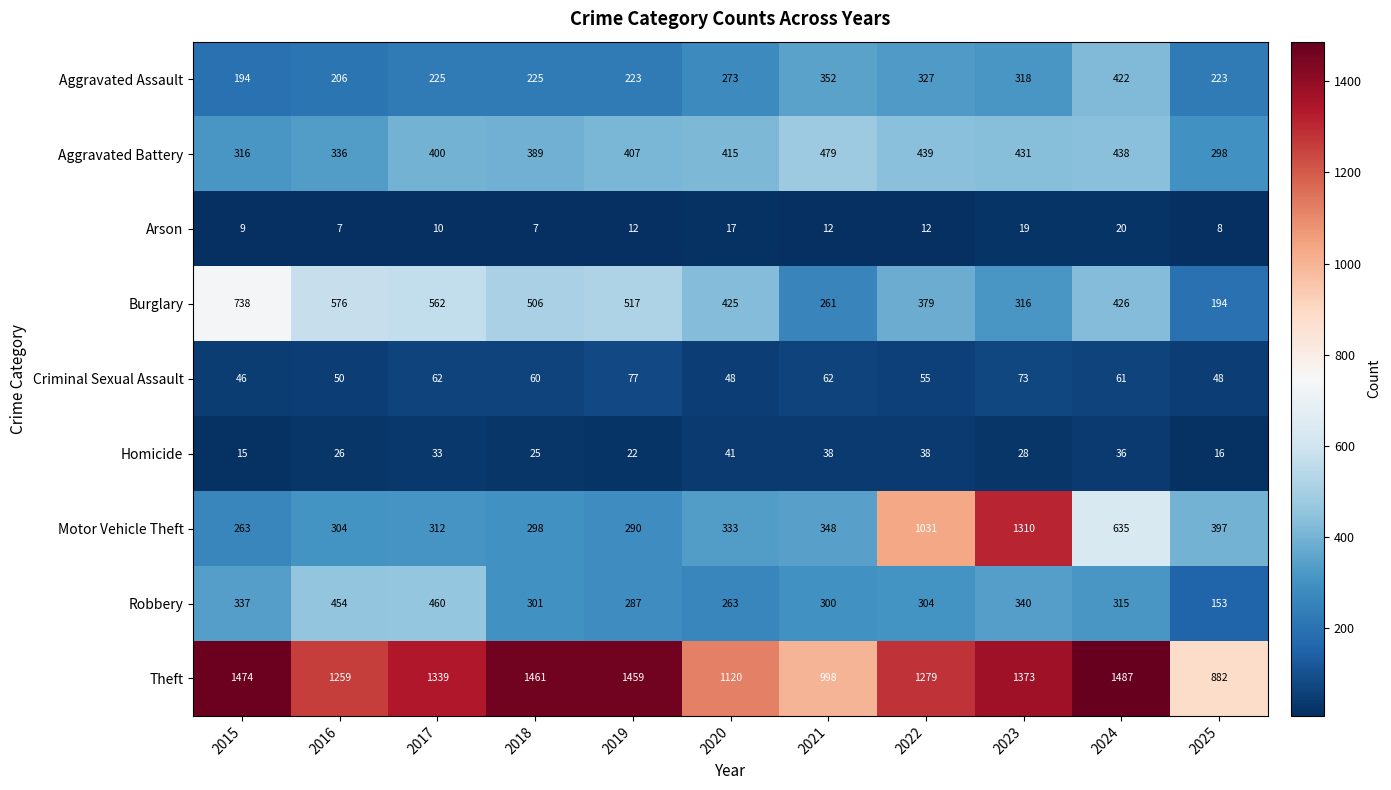

True or false: Homicide has a value of 36 at 2024.

True